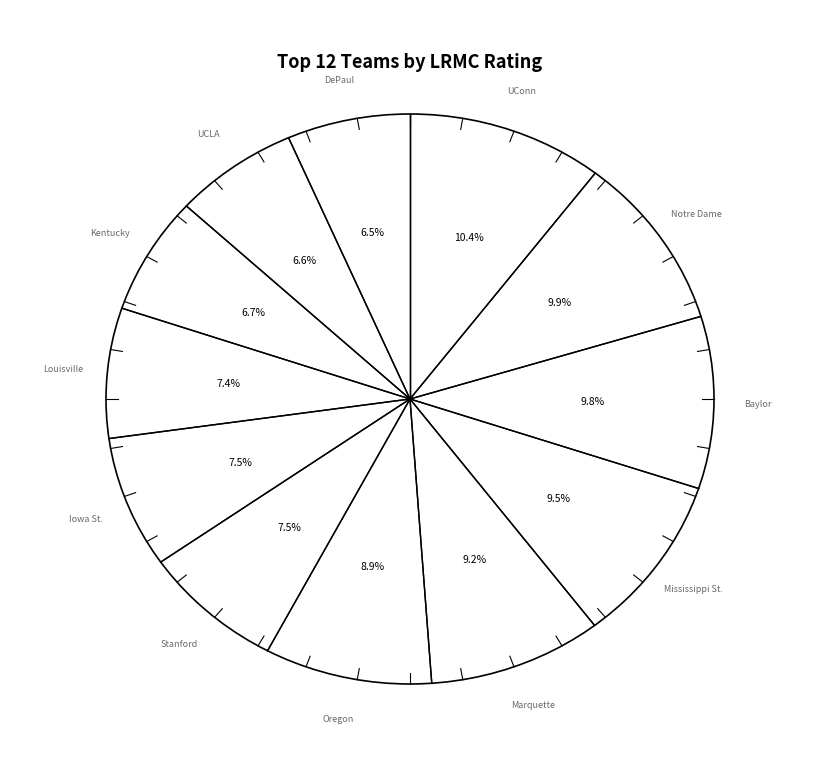

To the nearest percent, what is the difference between the largest and smallest slice percentages?

4%